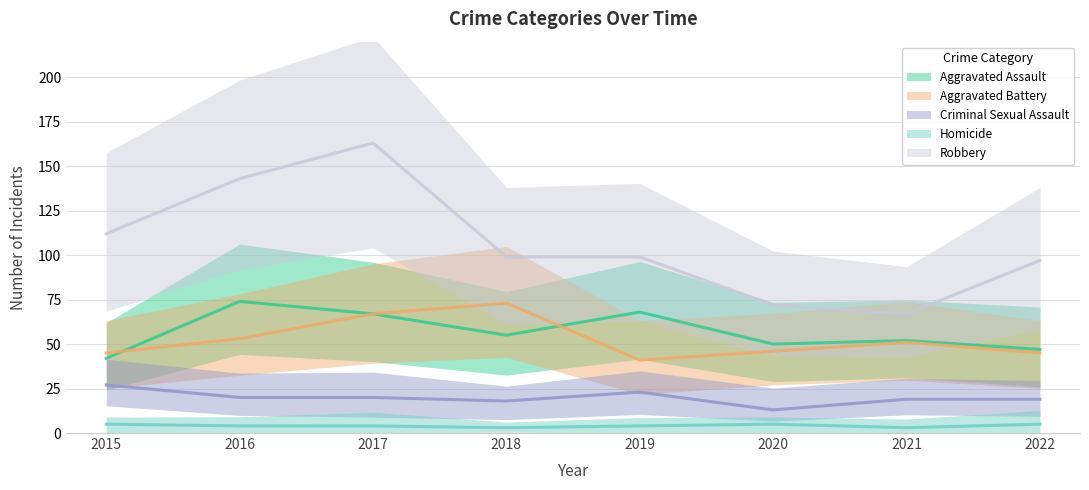

What is the sum of the Aggravated Assault values at 2018 and 2020?

105